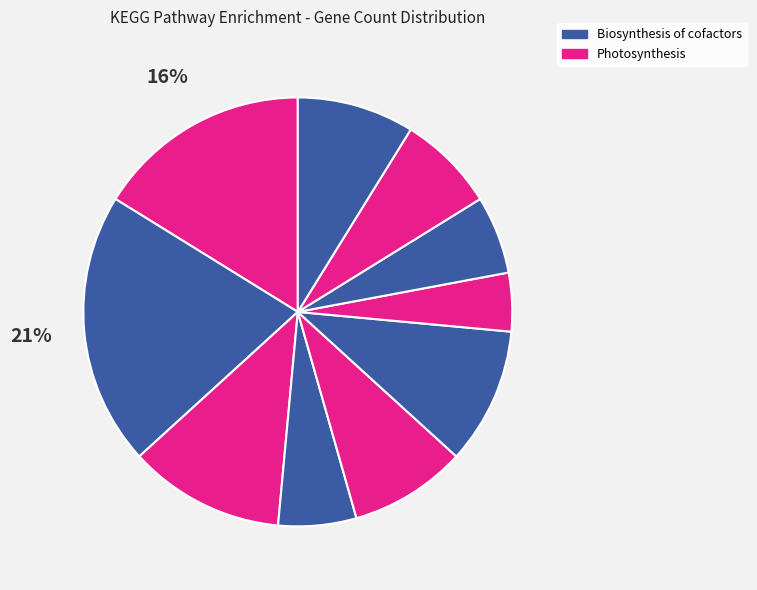

How many segments does this pie chart have?

10